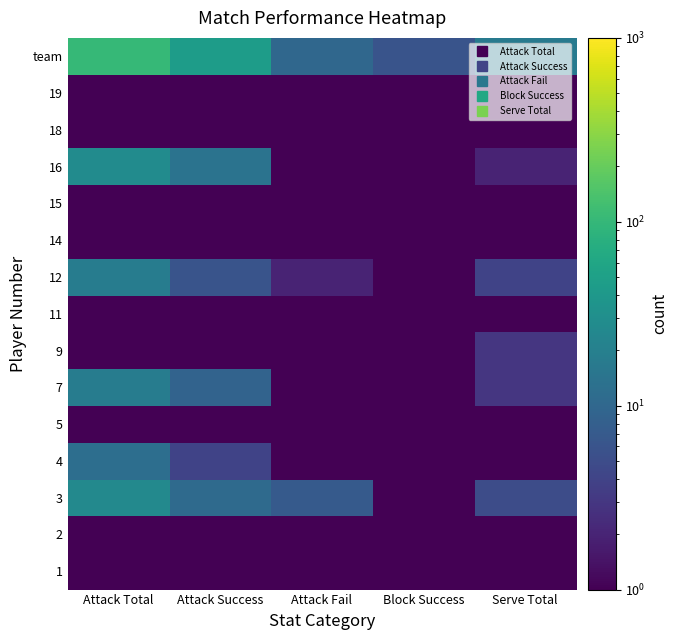

Which label corresponds to the largest value in the chart?

Attack Total